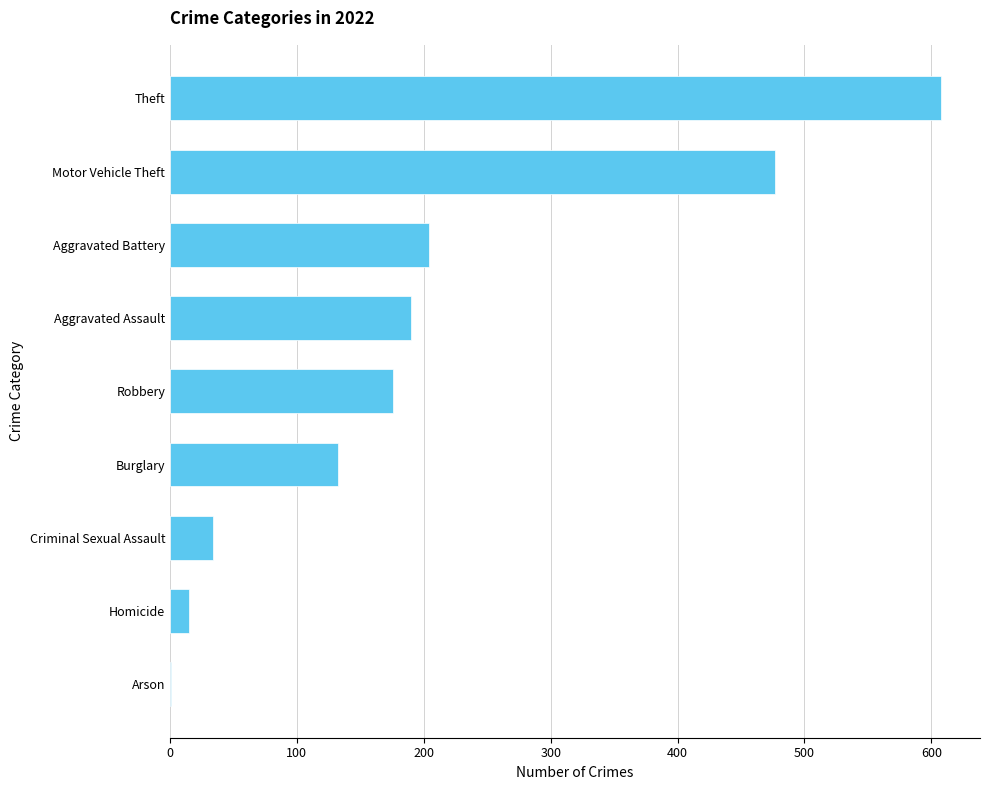

Approximately how many times larger is the value at Burglary compared to Criminal Sexual Assault?

3.9